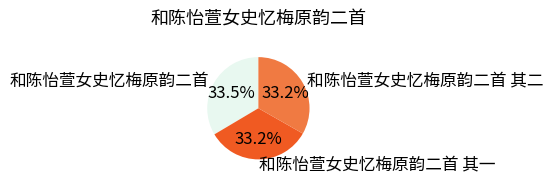

What is the total percentage of 和陈怡萱女史忆梅原韵二首 and 和陈怡萱女史忆梅原韵二首 其一?

66.8%